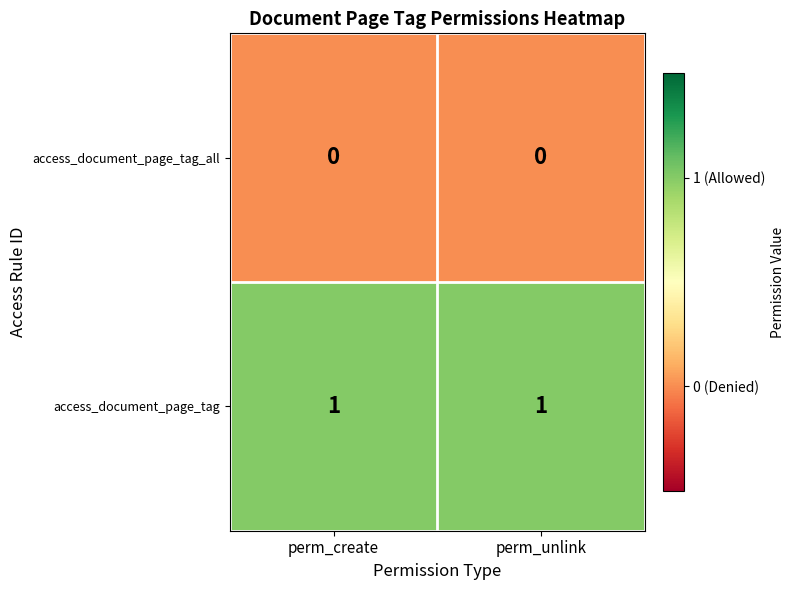

At perm_create, list the series in order from smallest to largest.

access_document_page_tag_all, access_document_page_tag